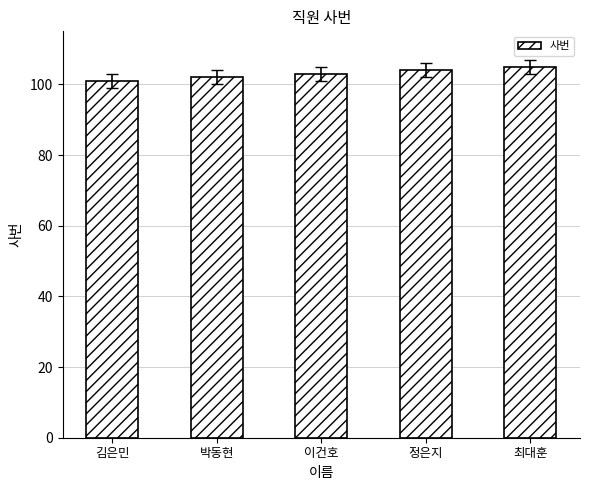

Which label corresponds to the smallest value in the chart?

김은민